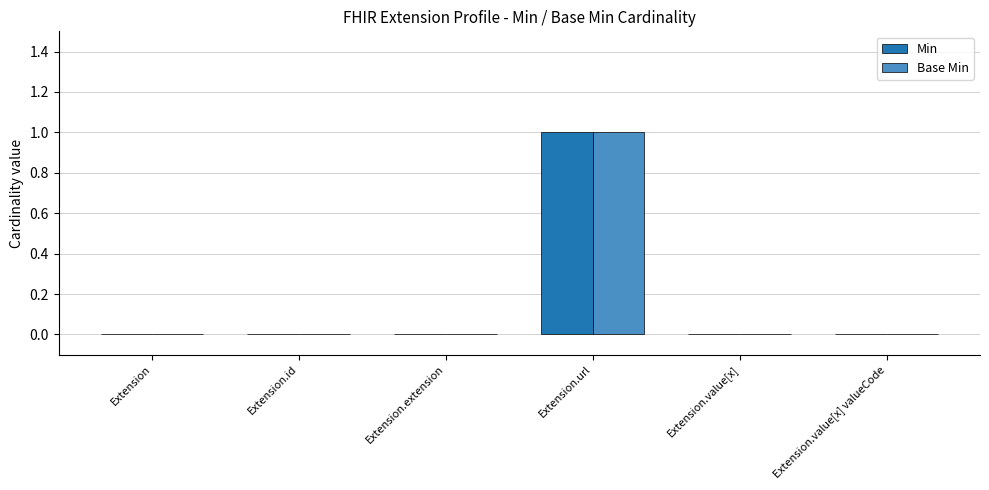

Is it true that Min equals 1 at Extension.url?

True